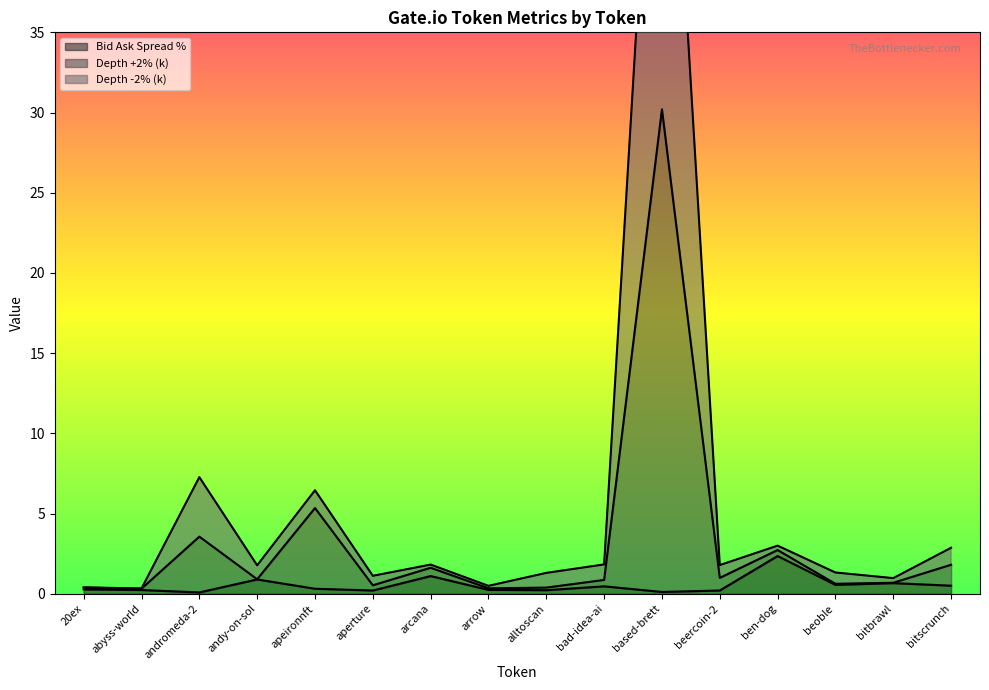

List the labels in order of Depth -2% (k) value, largest first.

based-brett, andromeda-2, apeironnft, ben-dog, bitscrunch, bad-idea-ai, arcana, beercoin-2, andy-on-sol, beoble, alltoscan, aperture, bitbrawl, arrow, 20ex, abyss-world